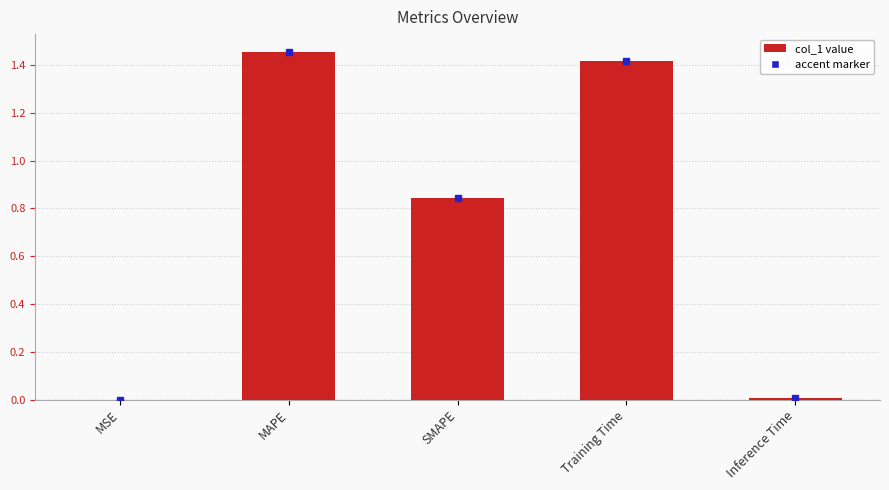

Which label corresponds to the largest value in the chart?

MAPE